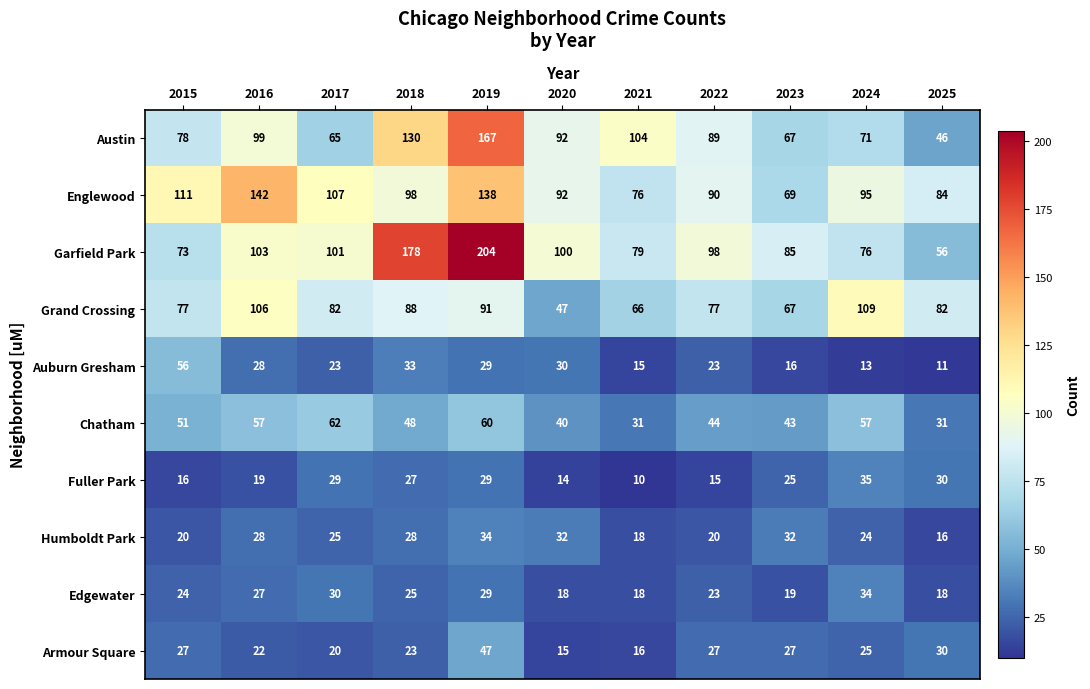

What is the total value across all series at 2020?

480